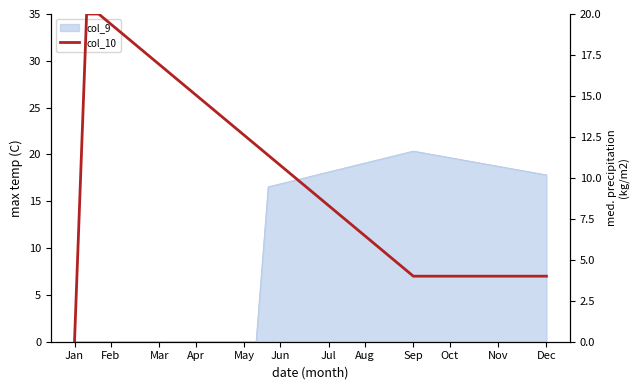

The value at 37 is 4.0. True or false?

True